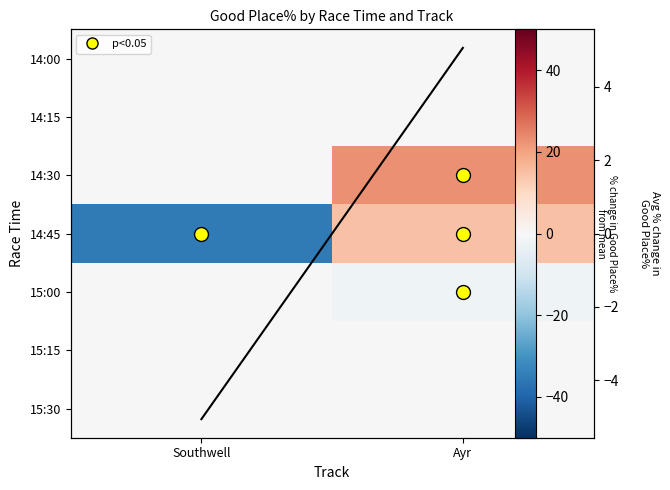

What is the total value across all series at Ayr?

35.4